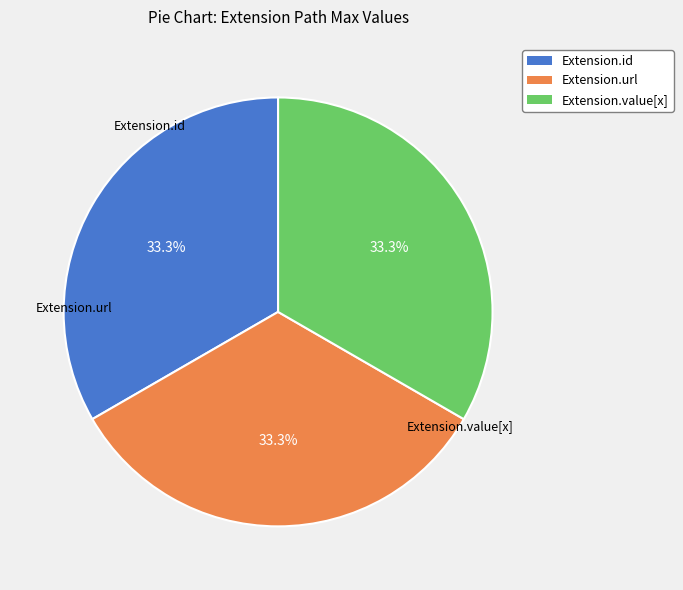

Does any single category account for the majority?

No